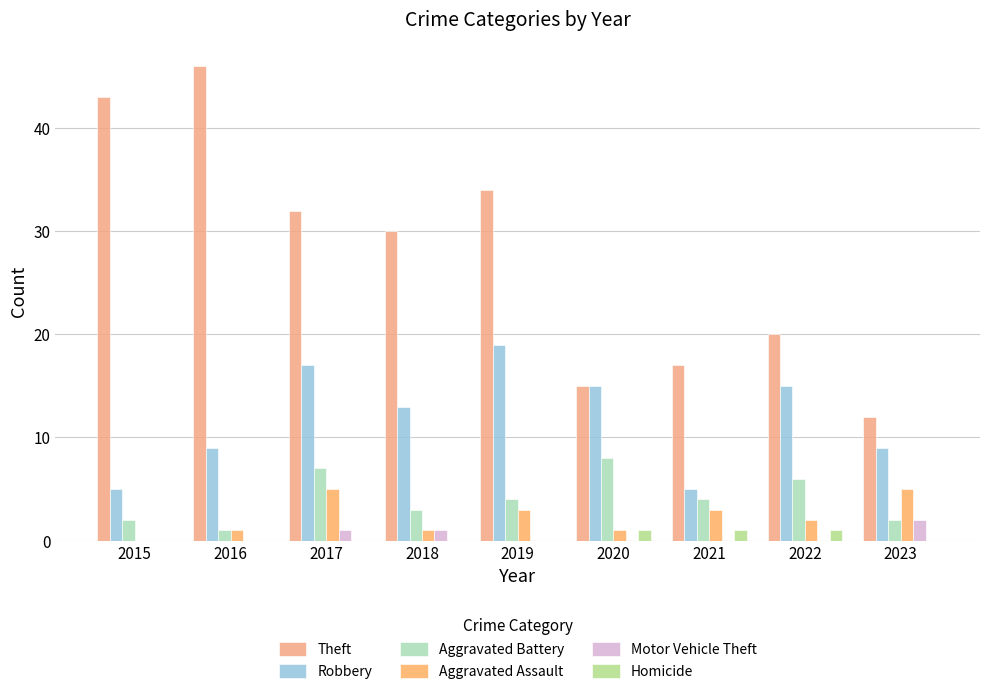

How many categories are shown in the chart?

9